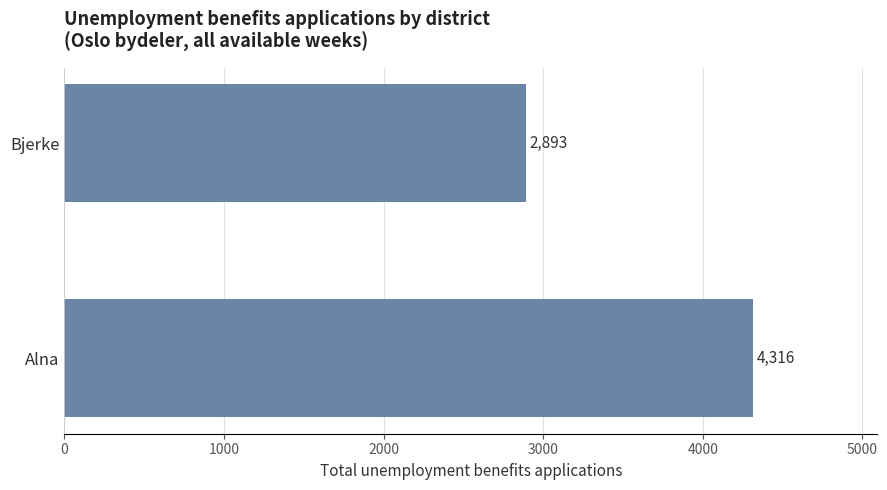

Reading bottom to top, what are all the values shown in this chart?

4316	2893